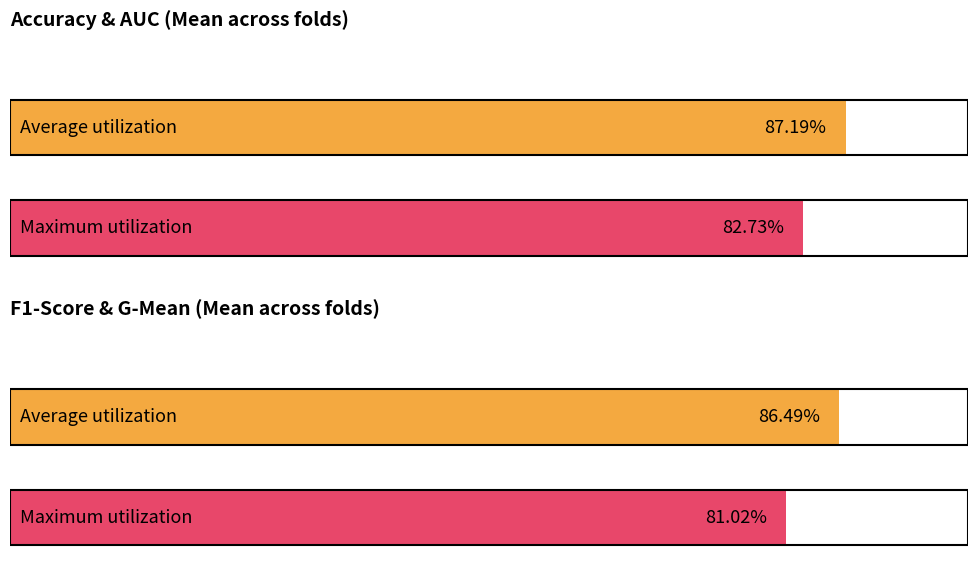

At 0.0, list the series in order from smallest to largest.

f1_score, accuracy